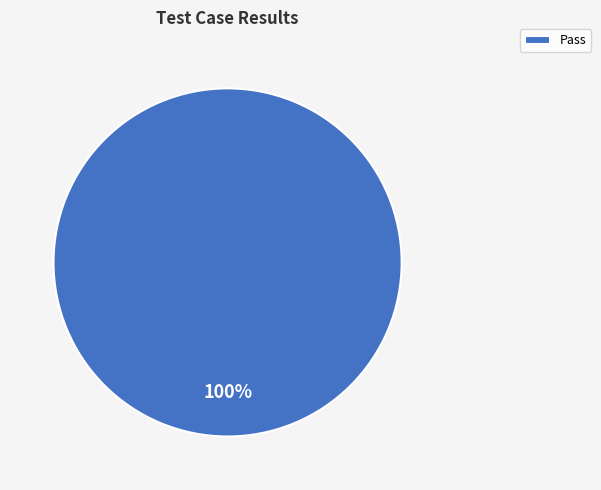

Is there any slice that represents more than half of the pie?

Yes